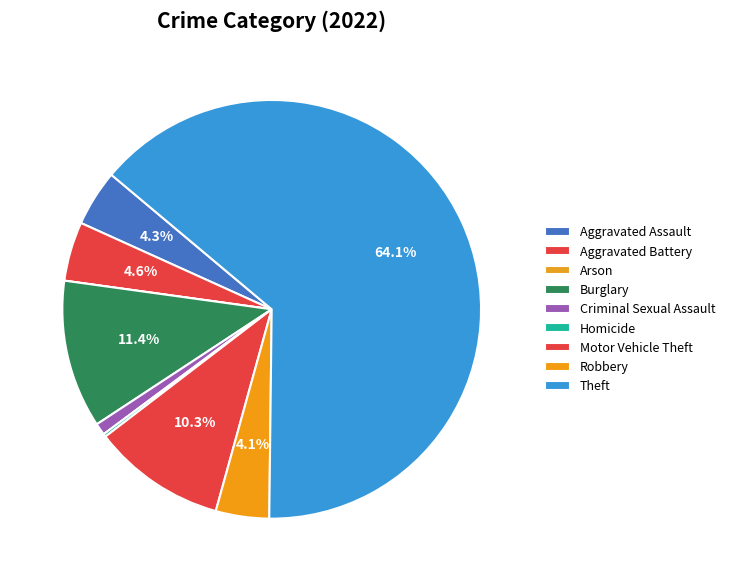

Does Robbery account for over 50% of the chart?

No